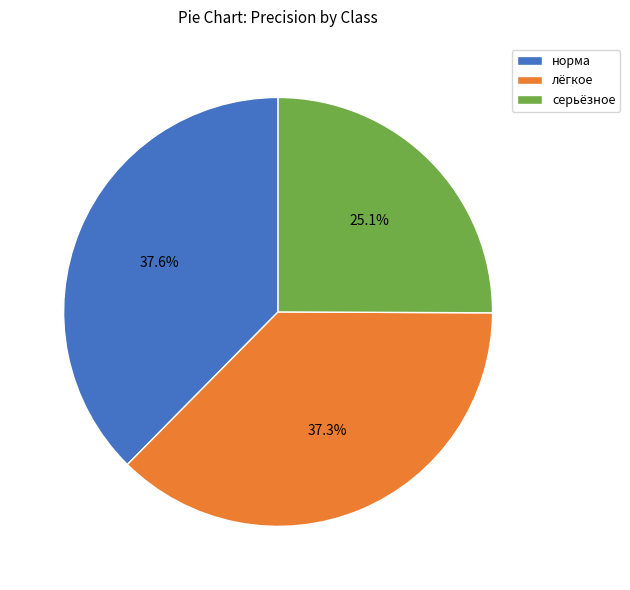

Is there a majority slice in this chart?

No